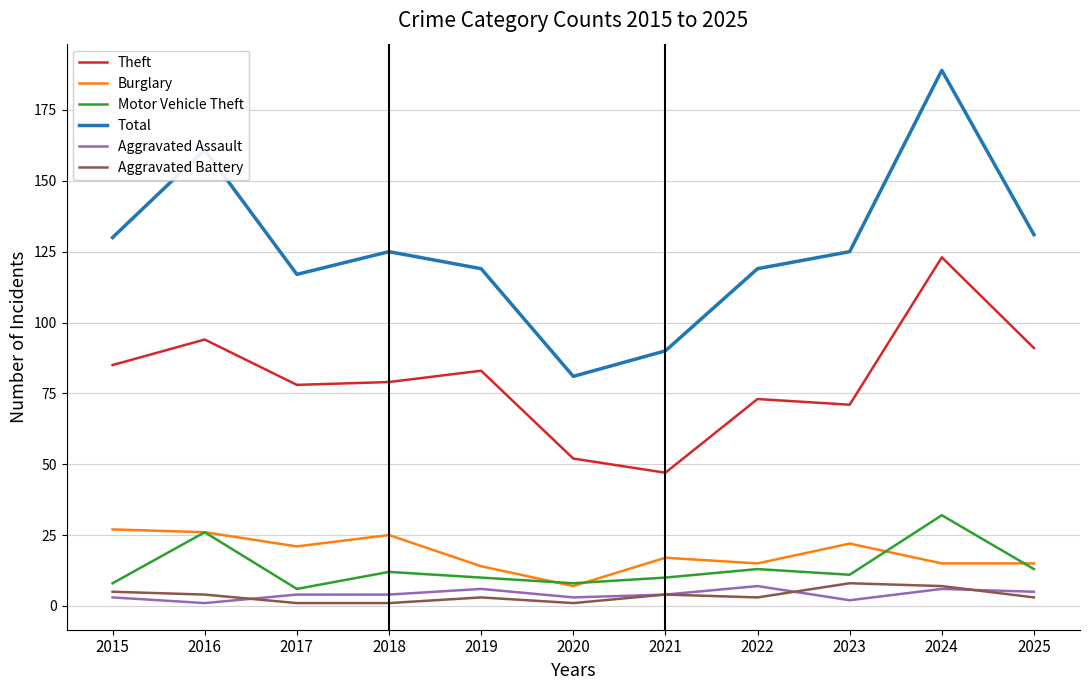

In Theft, how many points are lower than both neighbors (excluding endpoints)?

3